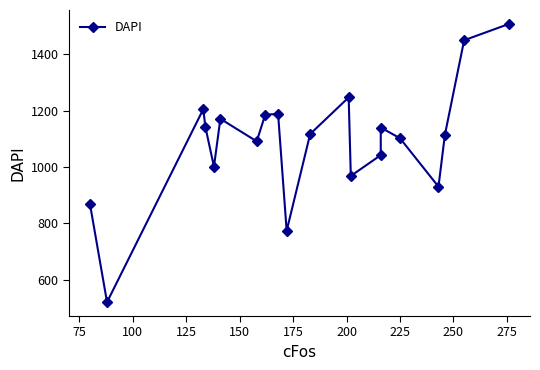

How many lines are shown in the chart?

1